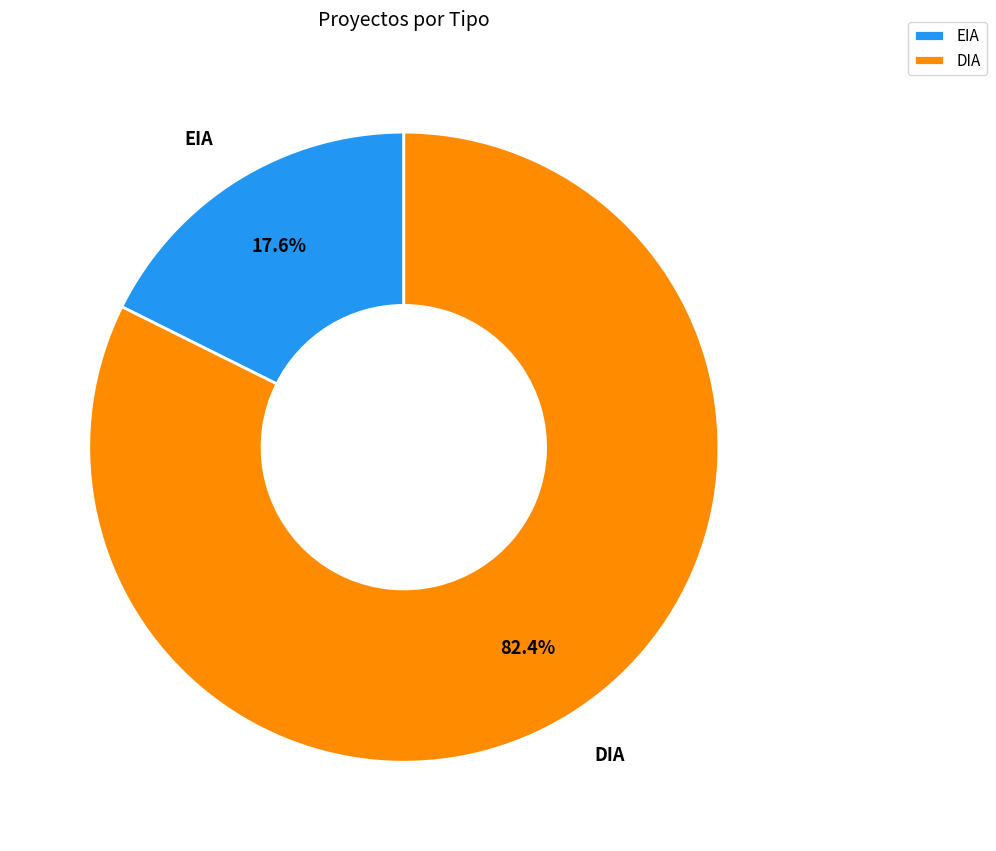

What is the ratio of the value at DIA to the value at EIA?

4.7